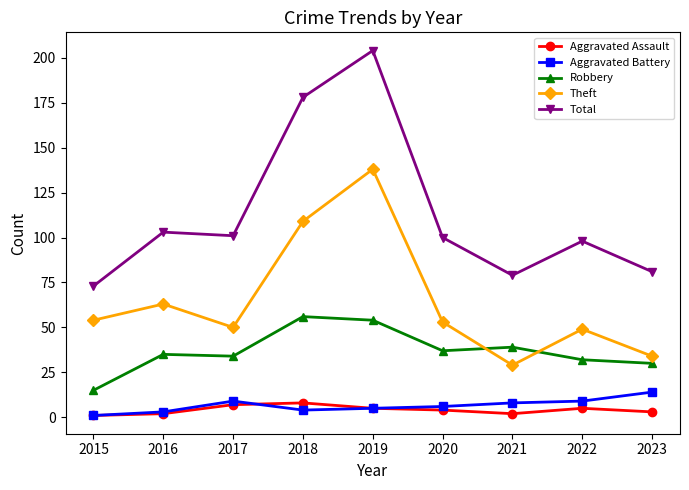

At 2023, list the series in order from largest to smallest.

Total, Theft, Robbery, Aggravated Battery, Aggravated Assault